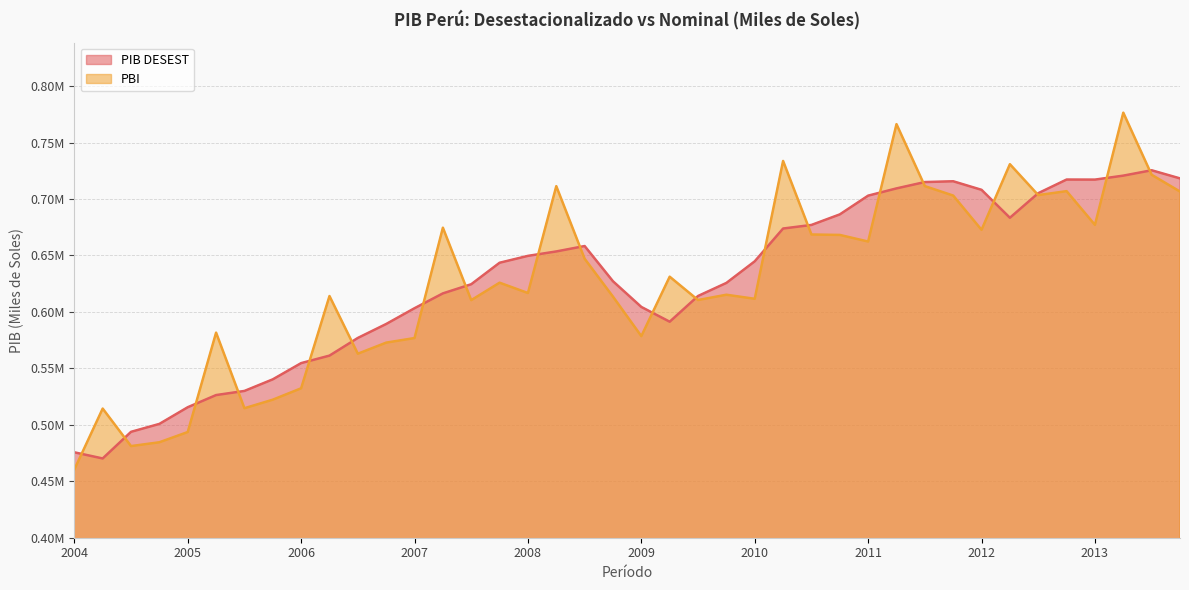

Which category has the lowest value across all series?

2004